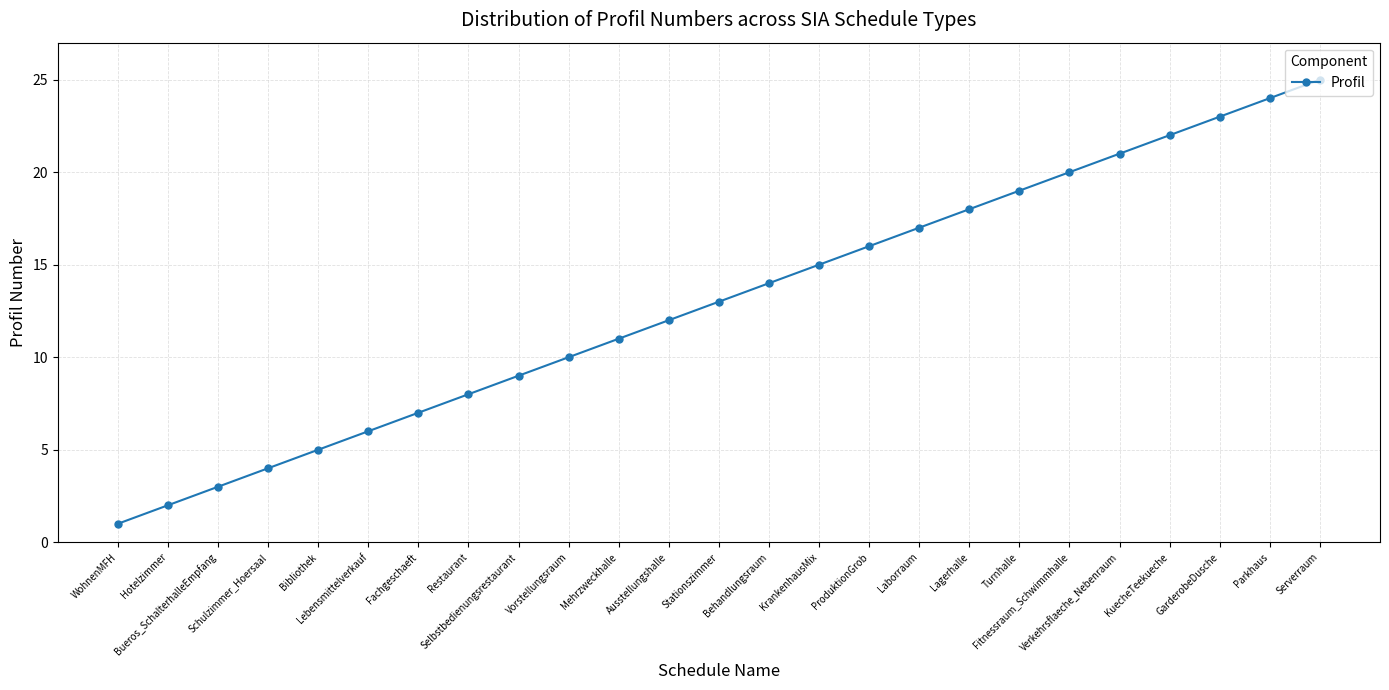

How many lines are shown in the chart?

1